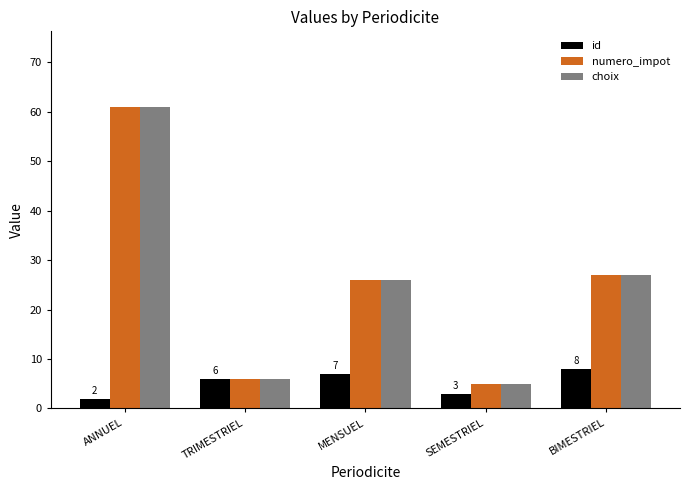

What is the difference between the second highest and second lowest values in the choix series?

21